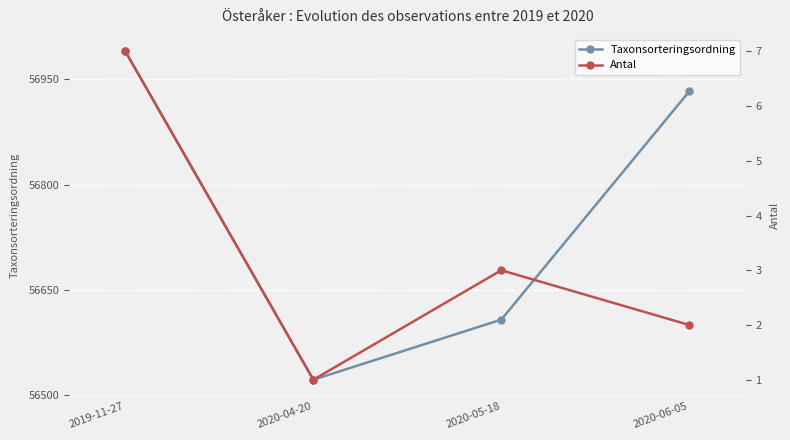

In Antal, how many points are higher than both neighbors (excluding endpoints)?

1